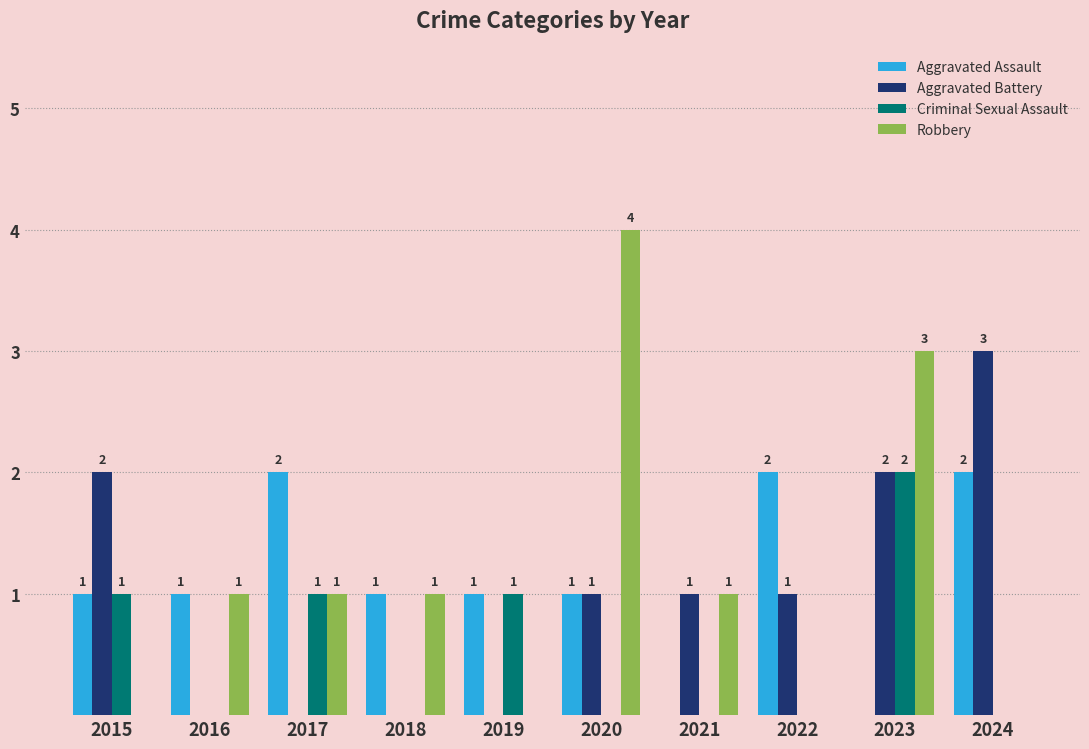

The value of Criminal Sexual Assault at 2019 is 1. True or false?

True